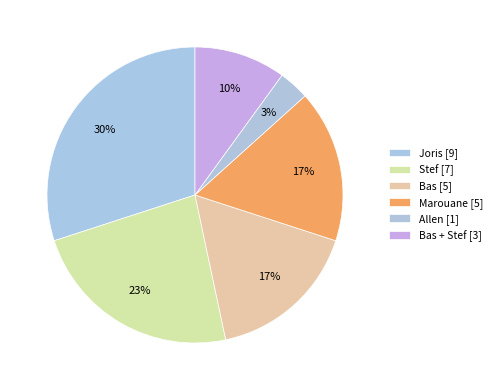

Rank the categories by value from lowest to highest.

Allen, Bas + Stef, Bas, Marouane, Stef, Joris